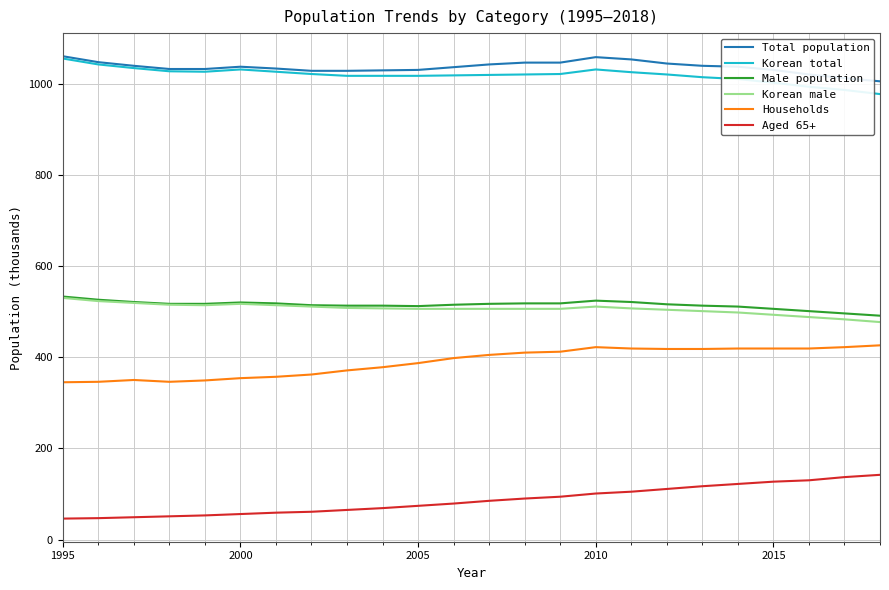

True or false: Households and Korean total cross at least once.

False